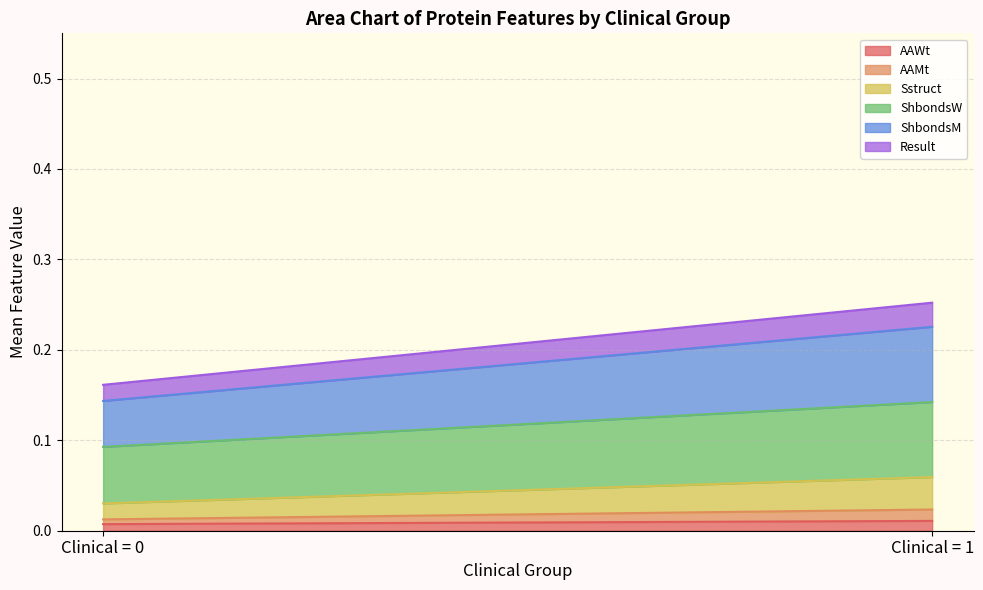

What is the average value of the ShbondsM series?

0.1